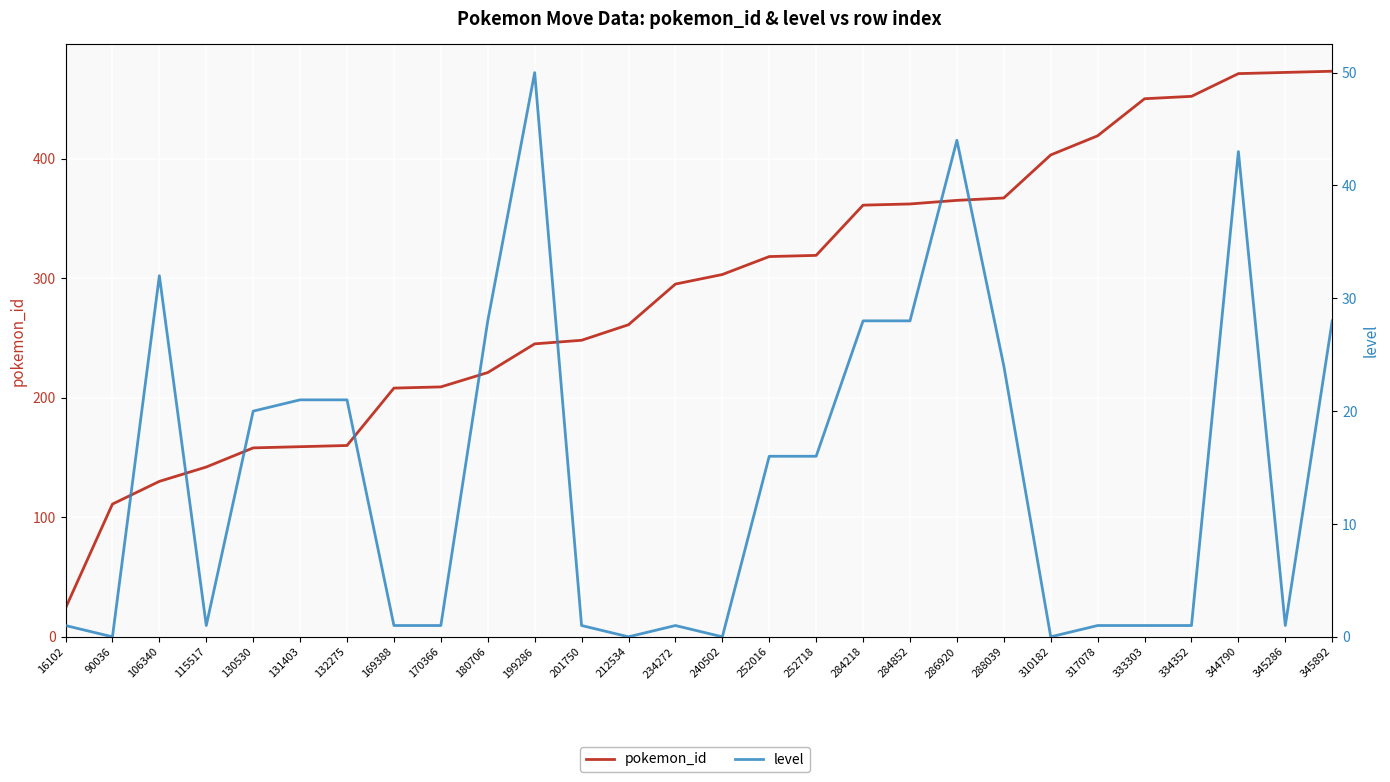

What is the value of the level point at the 24th from the left?

1